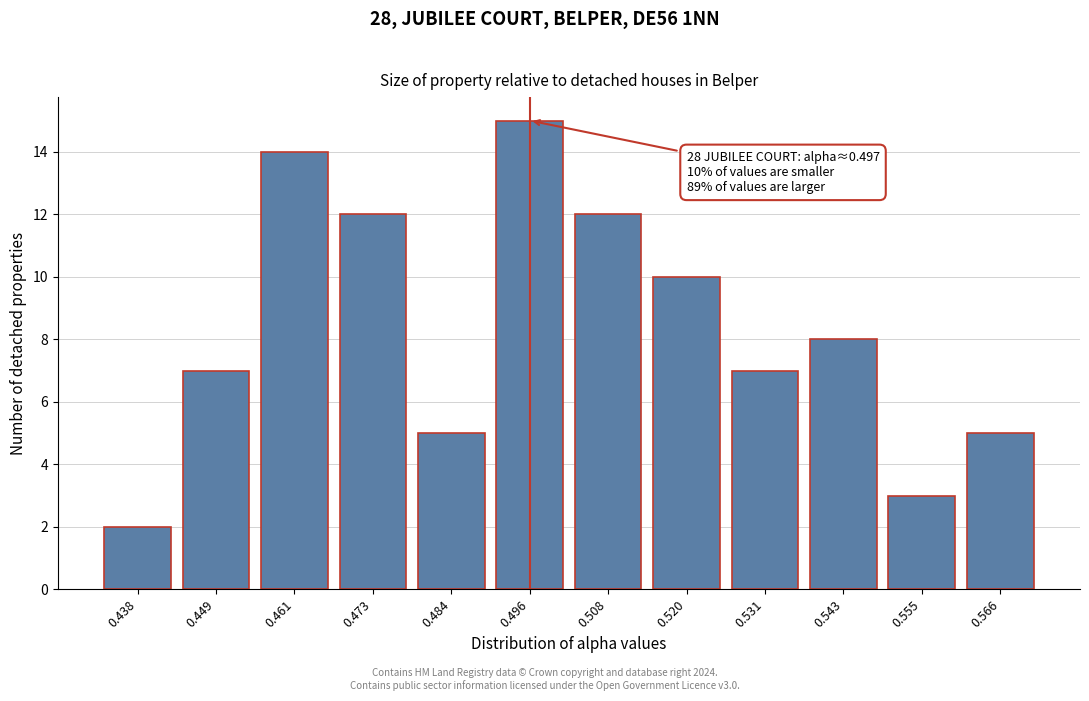

Reading left to right, list all the values displayed in this chart.

0.438=2	0.449=7	0.461=14	0.473=12	0.484=5	0.496=15	0.508=12	0.520=10	0.531=7	0.543=8	0.555=3	0.566=5